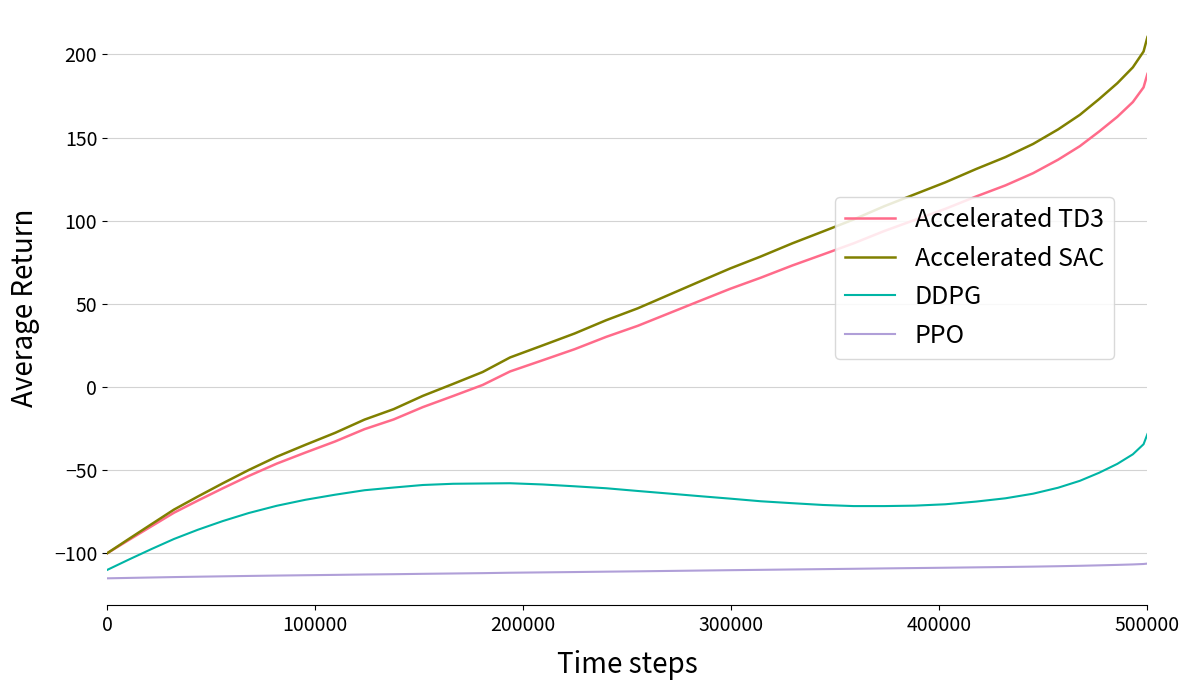

Count the number of data series in this chart.

4